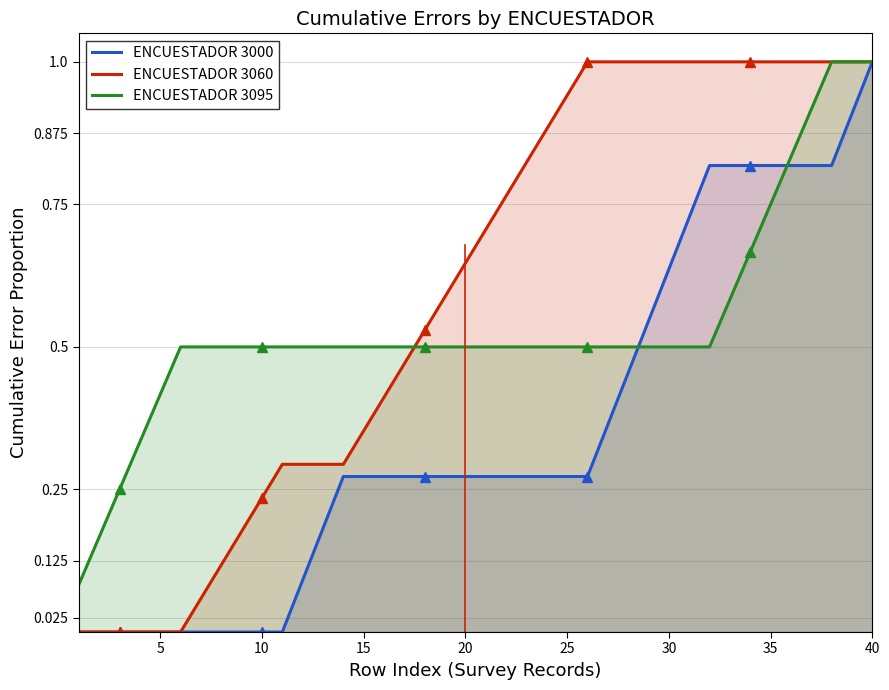

True or false: ENCUESTADOR 3000 has a value of 0.3 at 25.

True